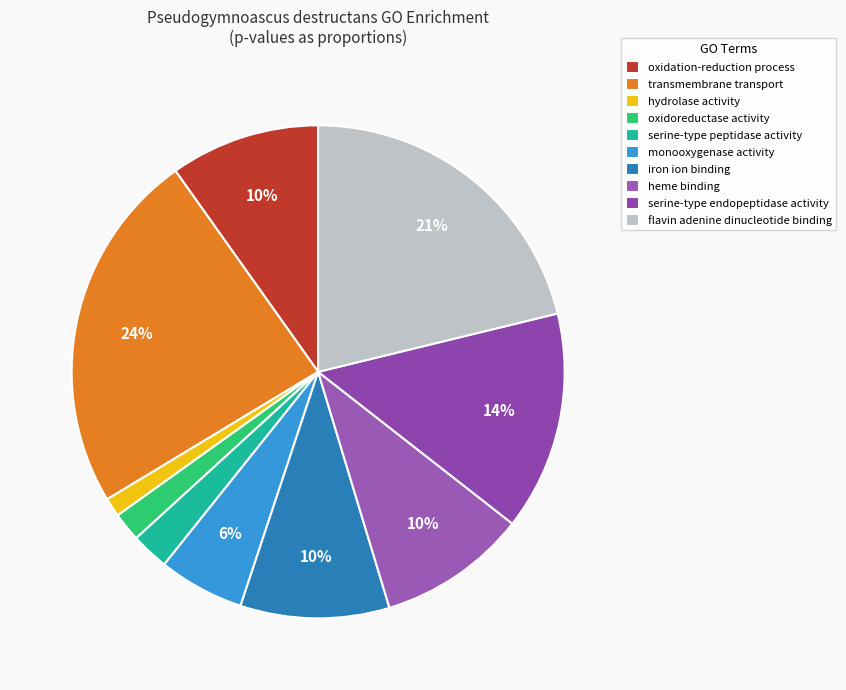

How many slices are in this pie chart?

10